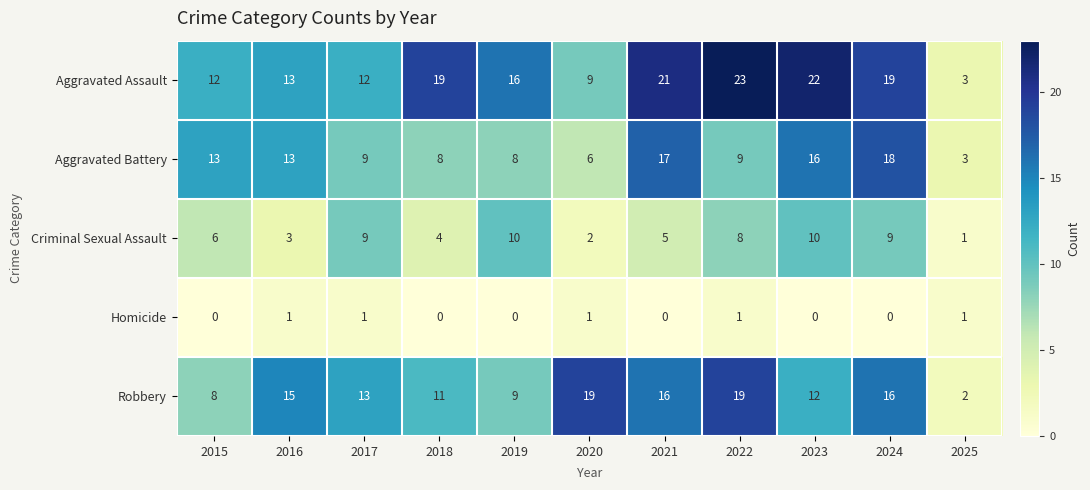

At which label is Criminal Sexual Assault closest to 5?

2021